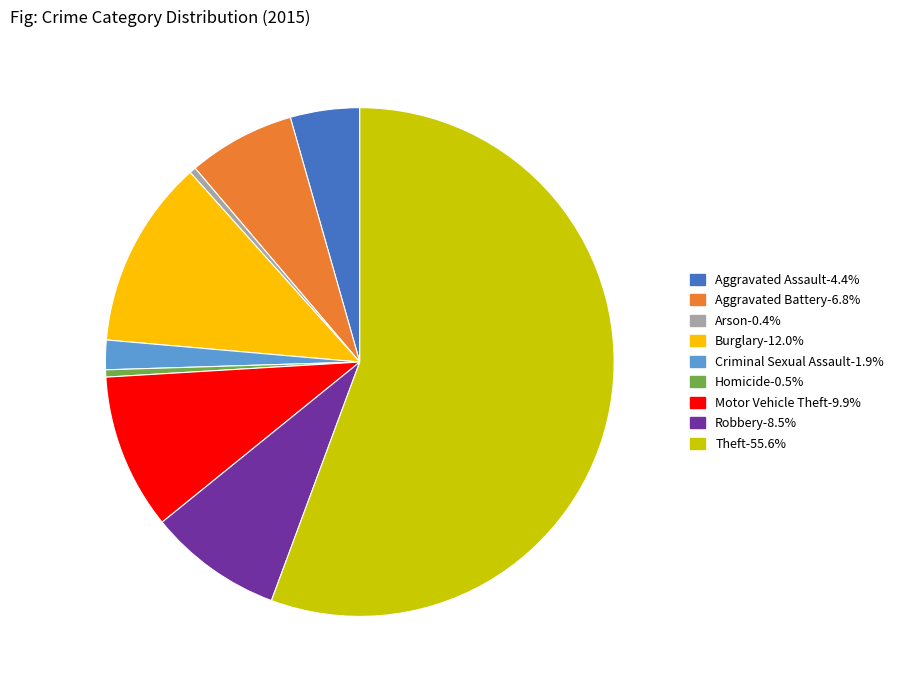

Is there a majority slice in this chart?

Yes